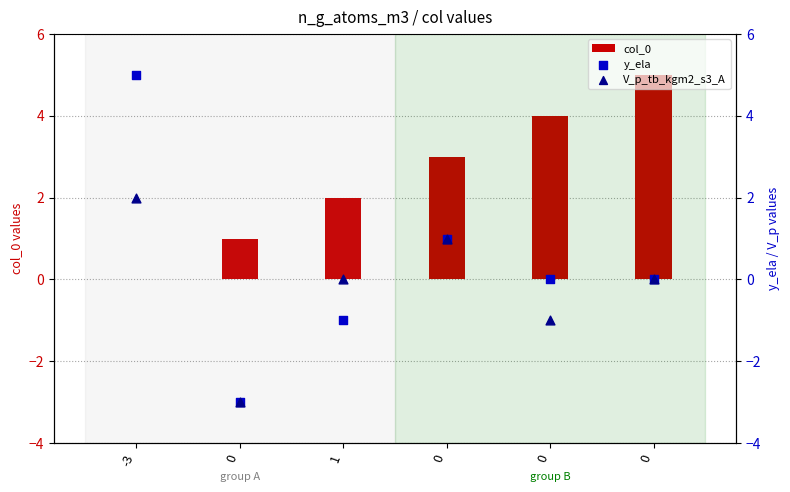

Which series contains the highest Y value?

col_0